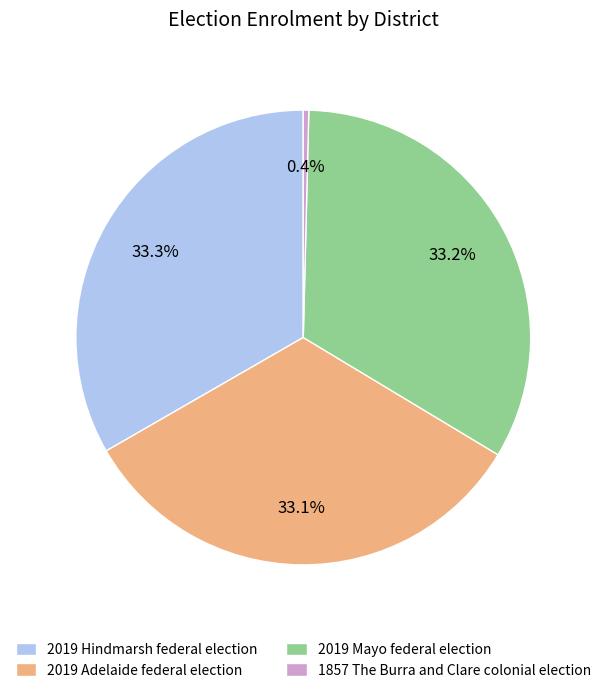

Which slice is the smallest?

1857 The Burra and Clare colonial election